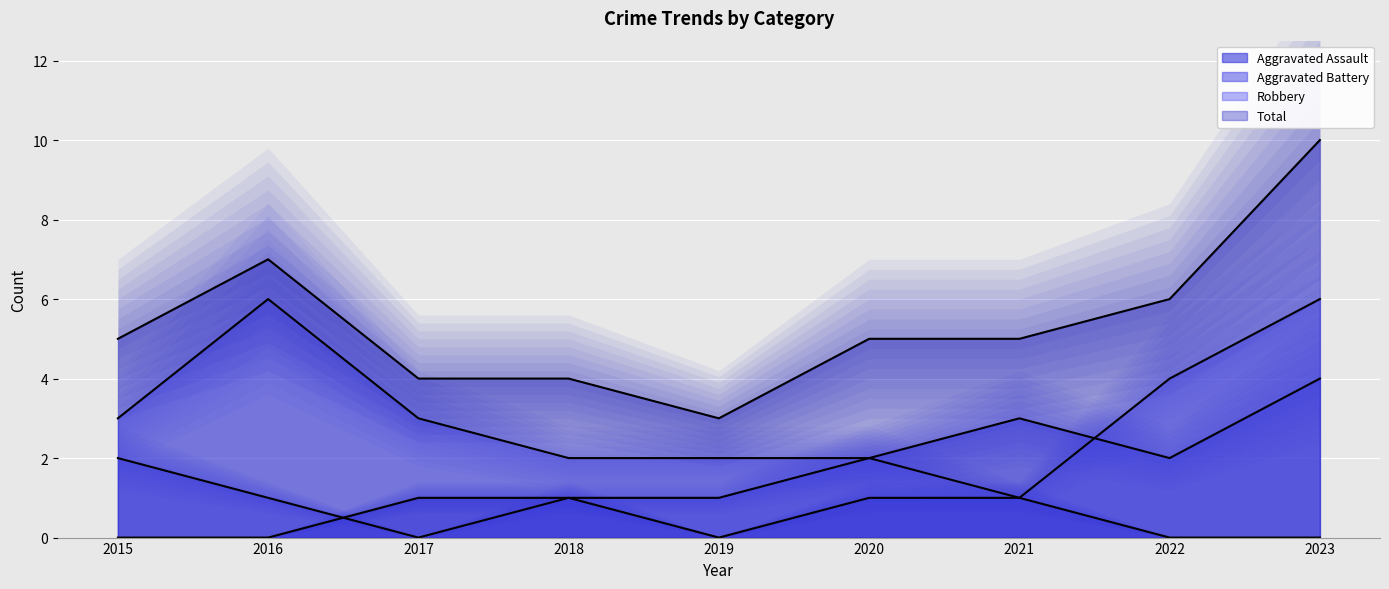

At which label is Total closest to 6?

2022